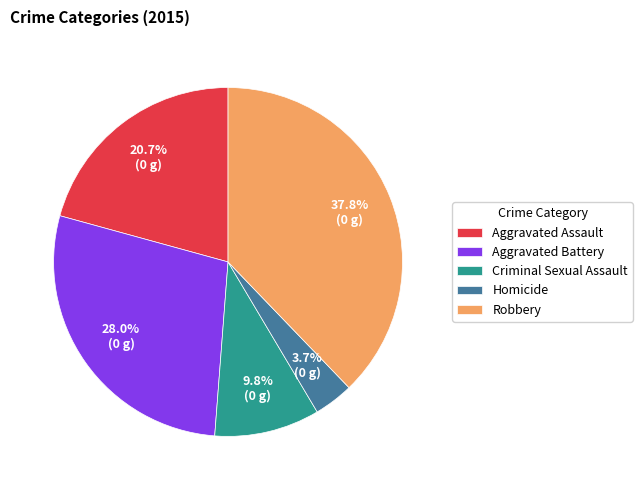

What percentage is the Robbery slice, to the nearest percent?

38%